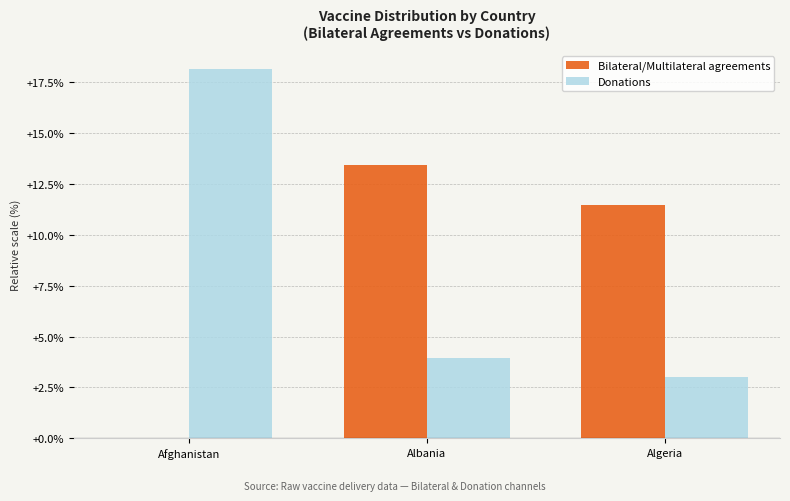

Between Afghanistan and Albania, which series saw the biggest shift?

Donations